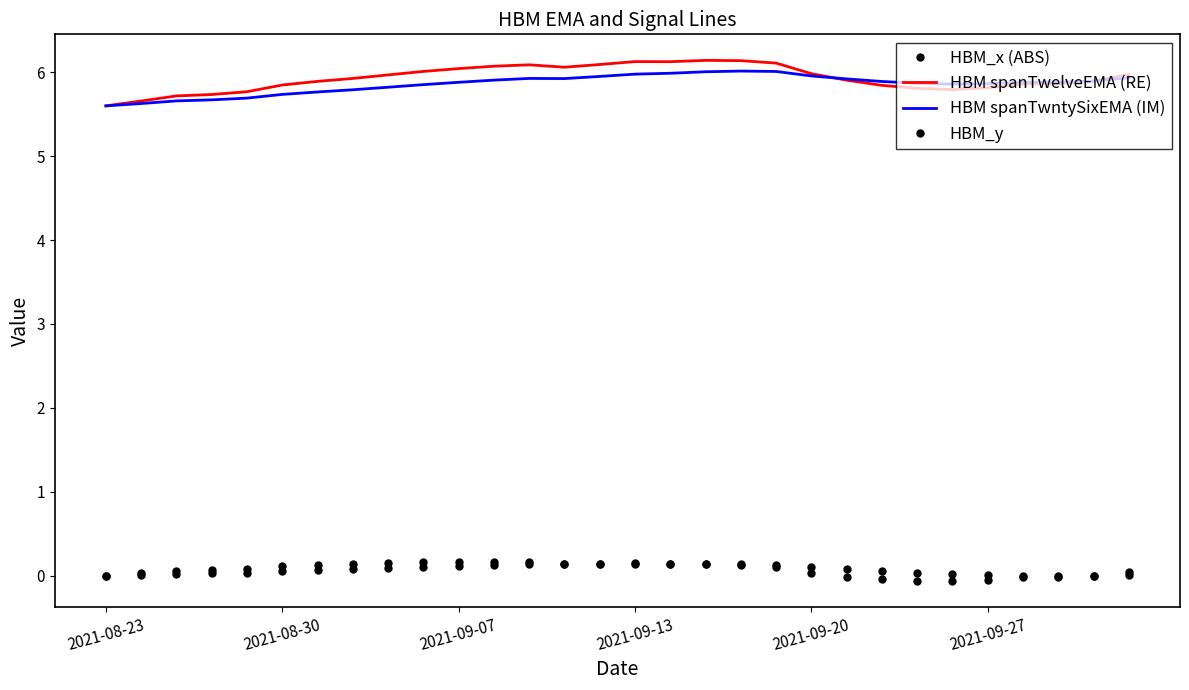

True or false: HBM_x (ABS) and HBM spanTwntySixEMA (IM) intersect in this chart.

False